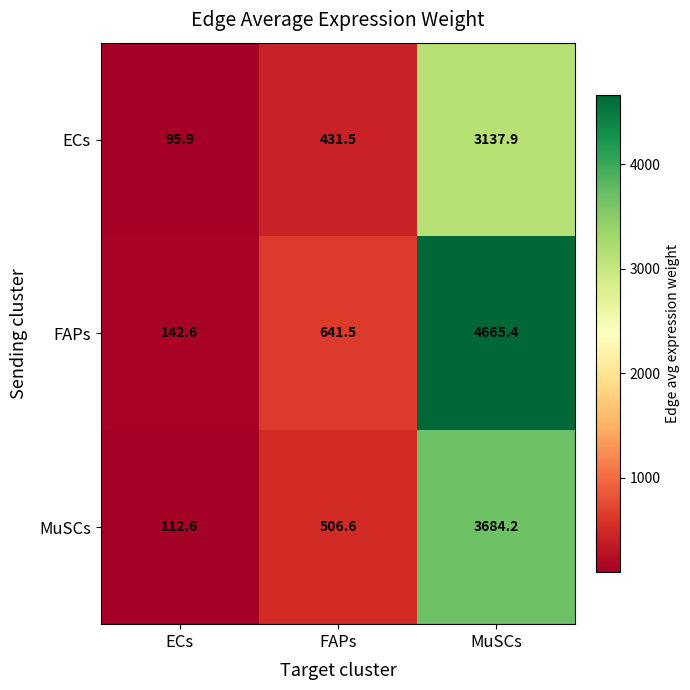

List the series in order of their overall mean, lowest first.

ECs, MuSCs, FAPs